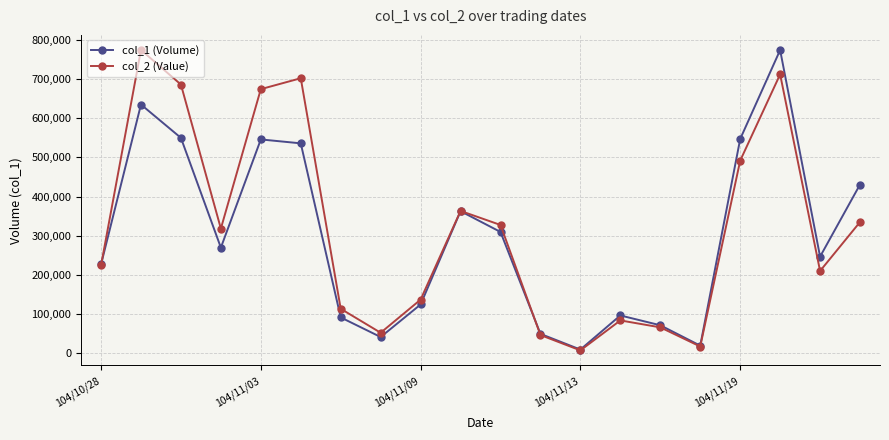

True or false: col_2 (Value) has more than 0 interior local peaks.

True